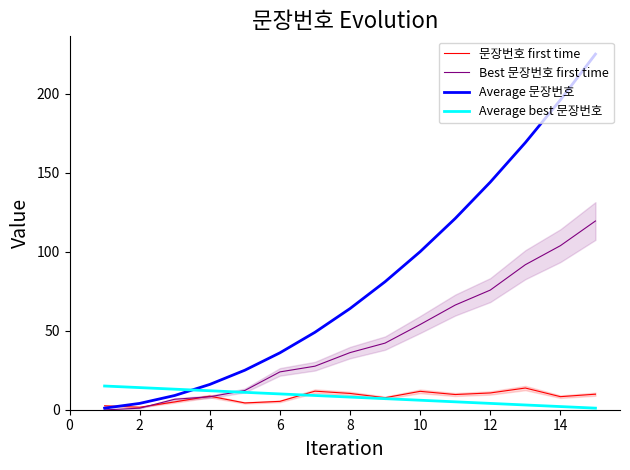

The Average 문장번호 series shows 100.0 at 10. True or false?

True